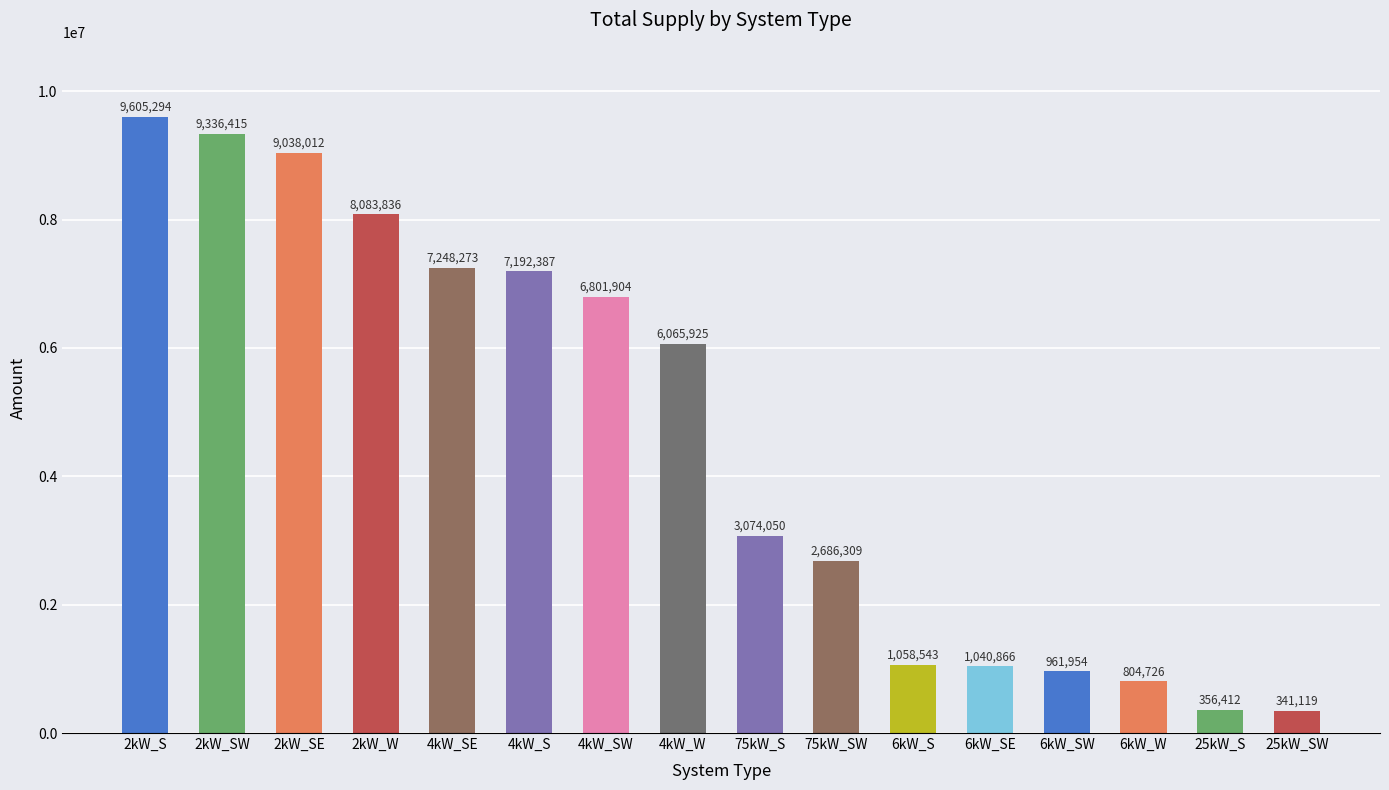

Which label corresponds to the smallest value in the chart?

25kW_SW